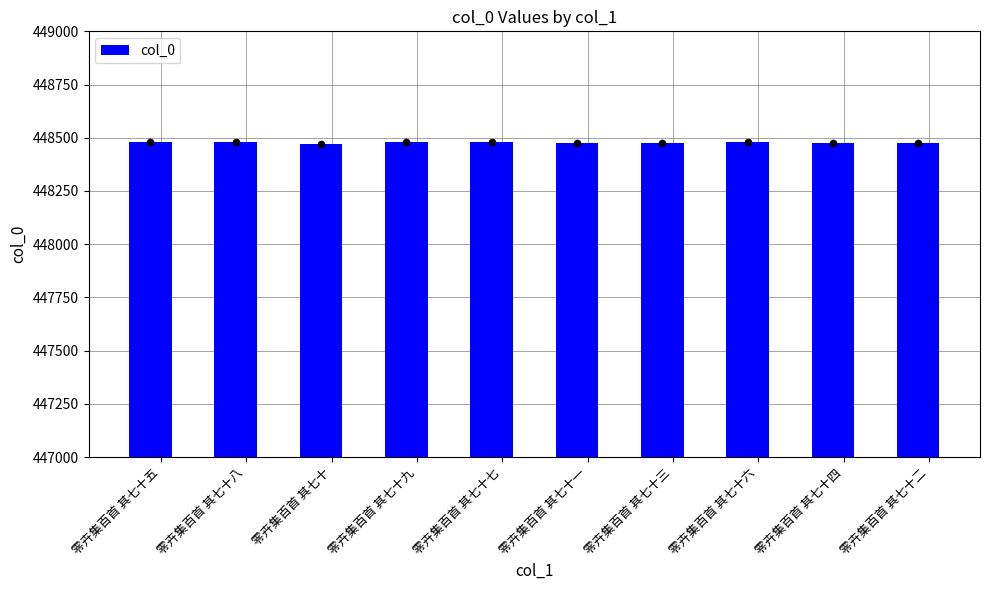

Approximately how many times larger is the value at 零卉集百首 其七十 compared to 零卉集百首 其七十九?

1.0